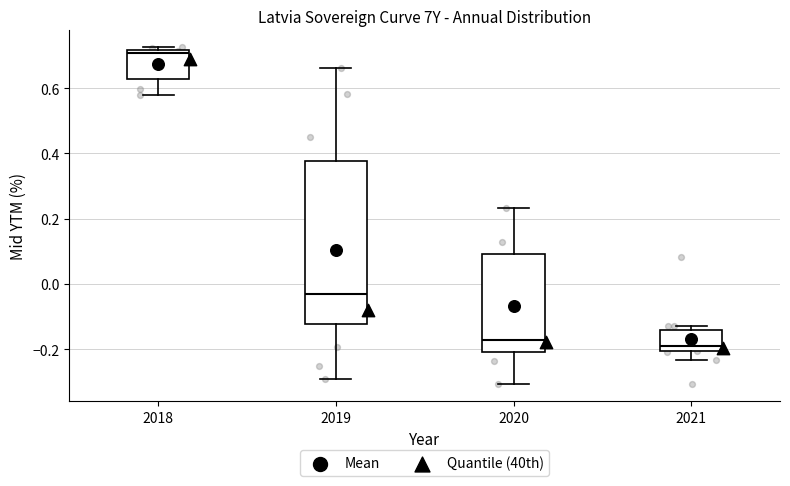

Where is the lower edge of the box at x = 2021 on the y-axis? The values are not printed on the chart, so give them approximately, as read against the axis.

-0.20